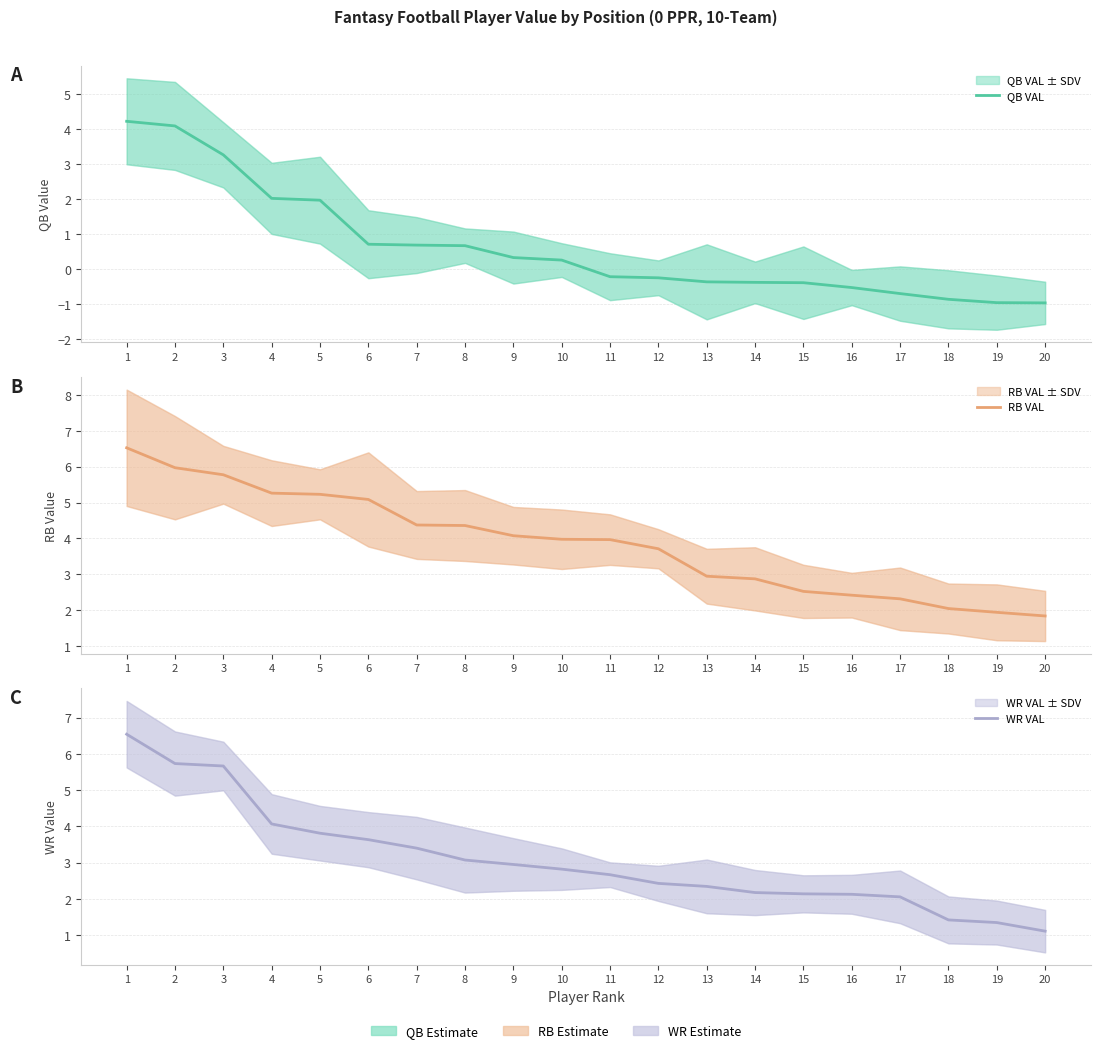

List the series in order of their overall mean, lowest first.

QB VAL, WR VAL, RB VAL